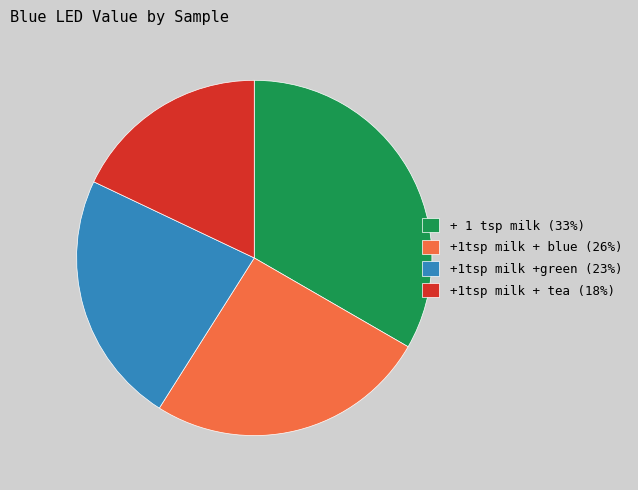

Is the sum of +1tsp milk + tea (18%) and +1tsp milk + blue (26%) greater than half?

No